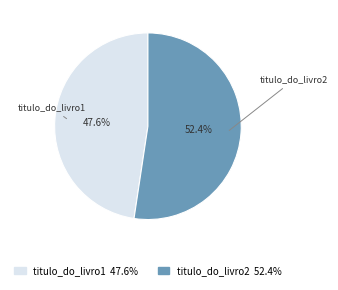

To the nearest percent, what percentage of the pie is titulo_do_livro2?

52%